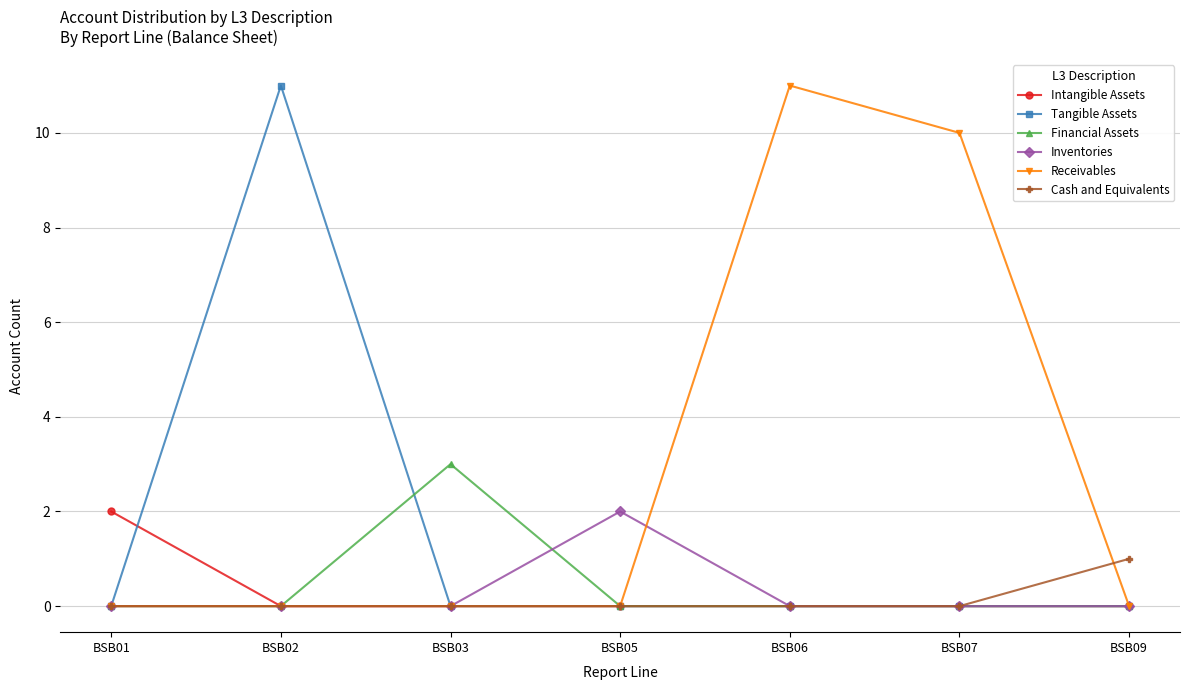

What is the difference between the highest and lowest values at BSB05?

2